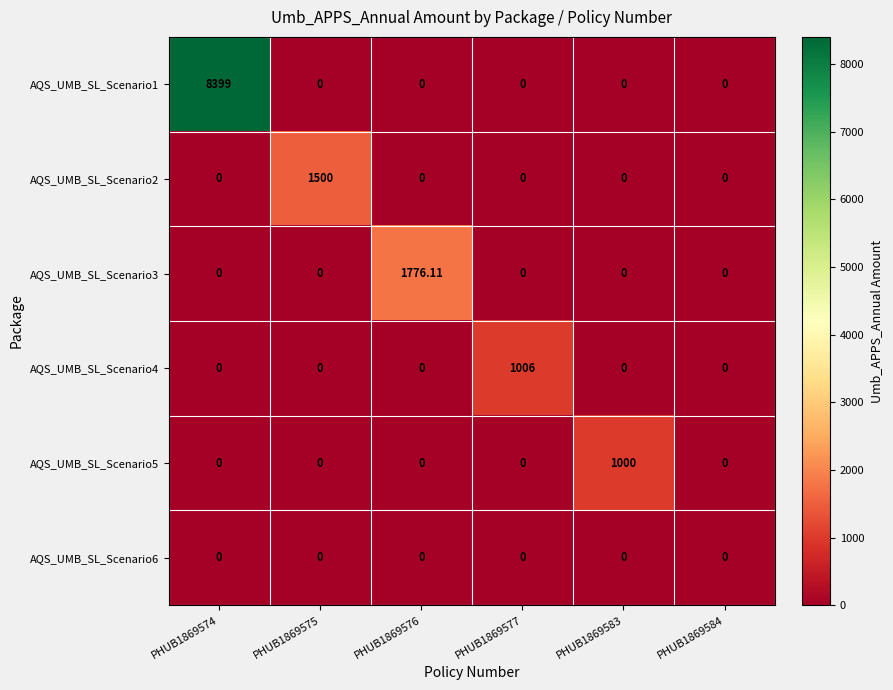

Is the value of AQS_UMB_SL_Scenario6 at PHUB1869577 greater than the value of AQS_UMB_SL_Scenario1 at PHUB1869574?

No